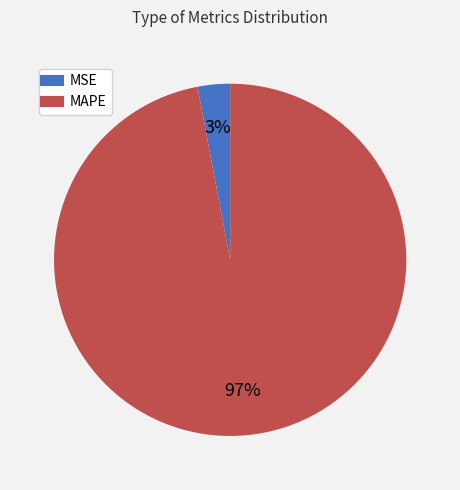

Which category has the smallest portion of the pie?

MSE